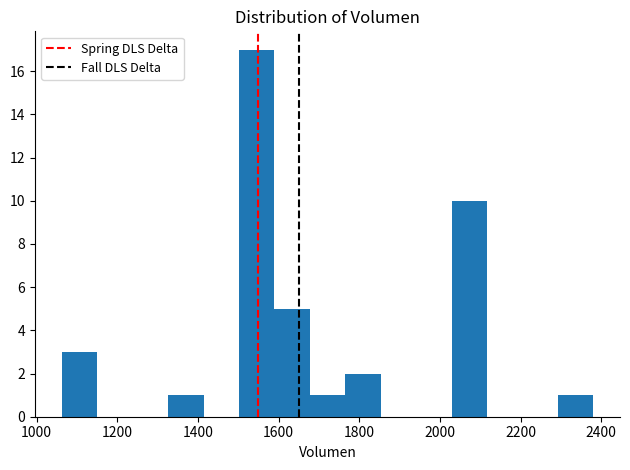

What is the height of the bar covering 1060 to 1160 on the x-axis? Neither the bar edges nor the heights are printed on the chart, so give them approximately, as read against the axes.

3